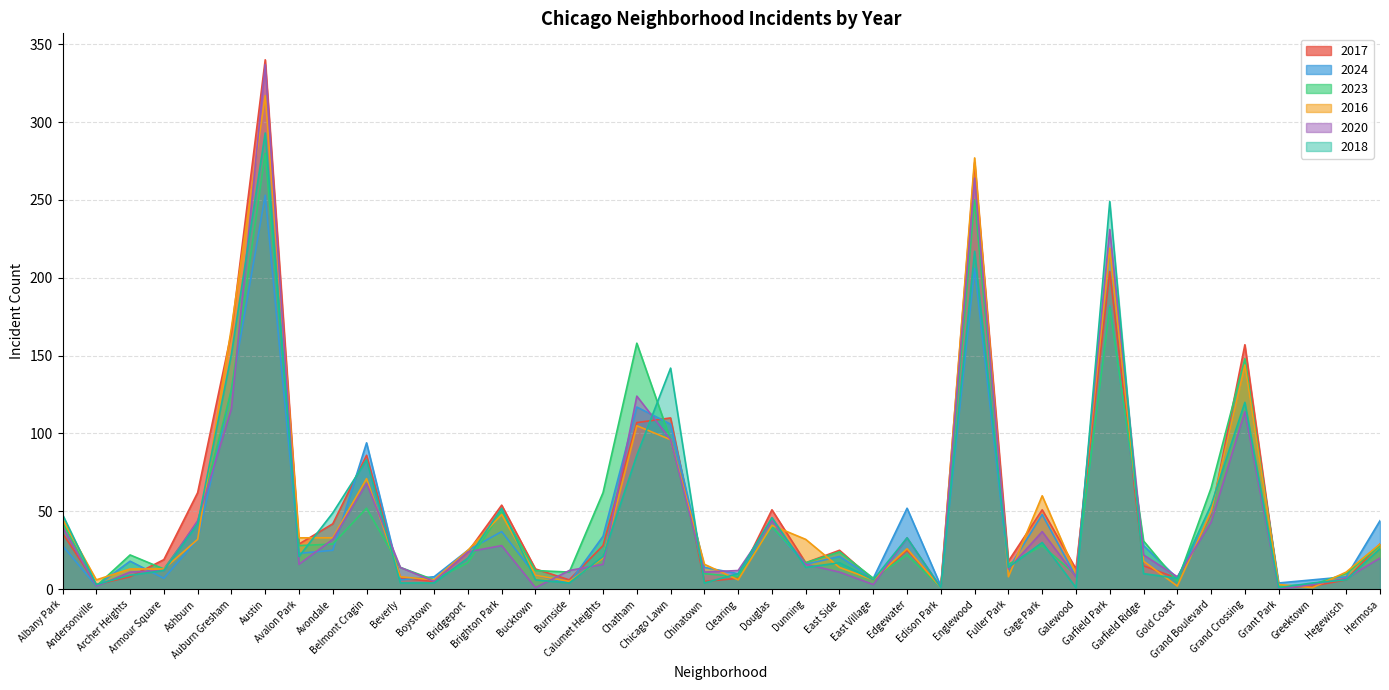

What is the average value of the 2020 series?

47